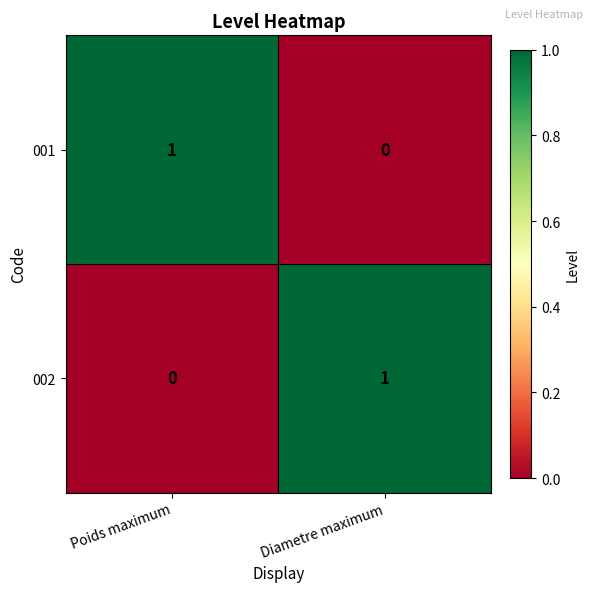

True or false: 002 has a value of 1 at Poids maximum.

False